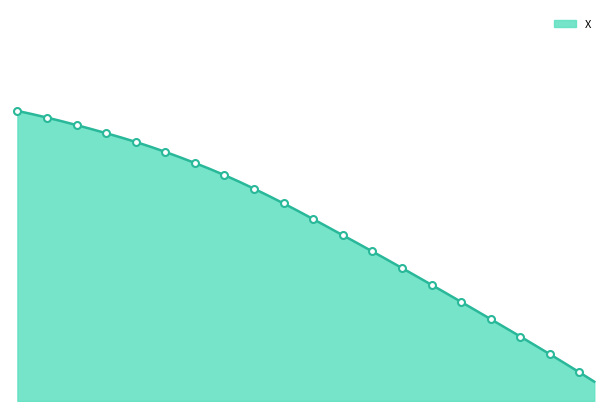

Which category has the highest value across all series?

6.0